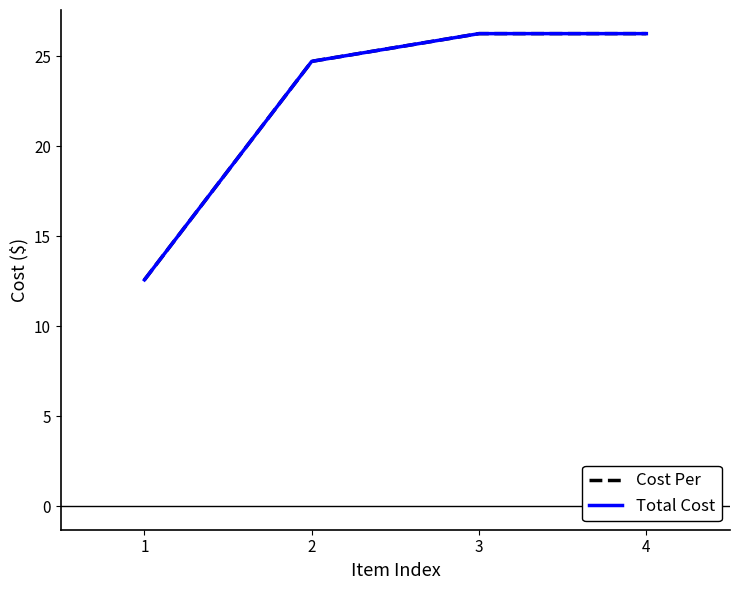

What is the difference between the Total Cost values at 3 and 1?

13.7